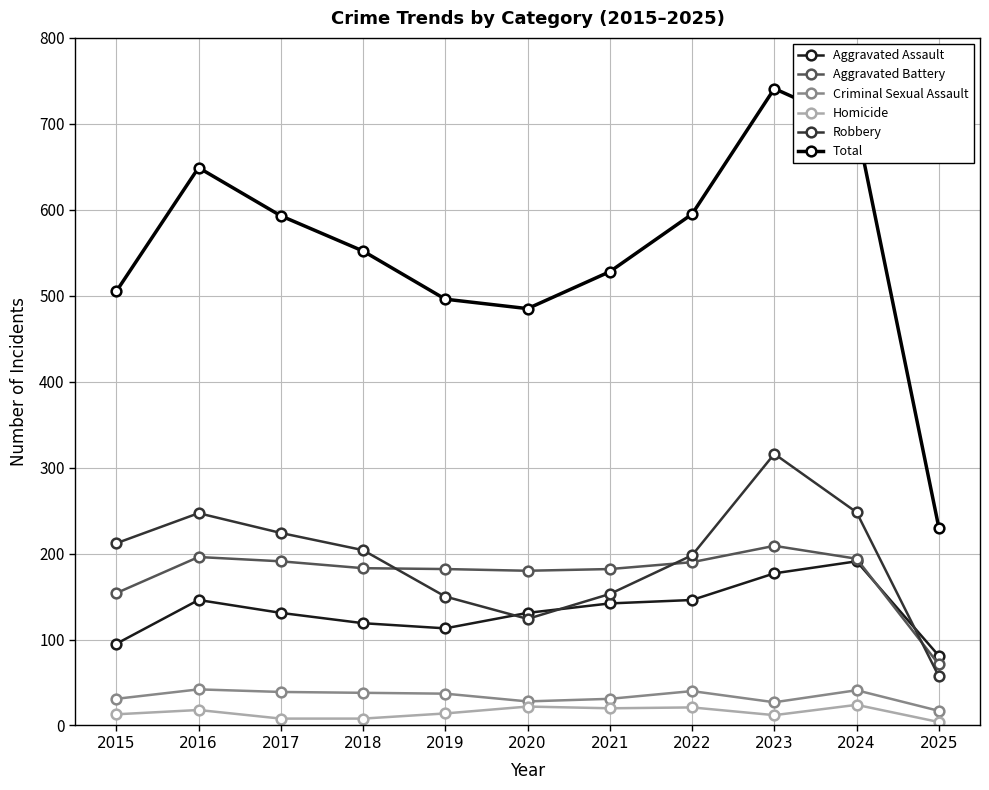

What value does the Criminal Sexual Assault series have at 2020?

28